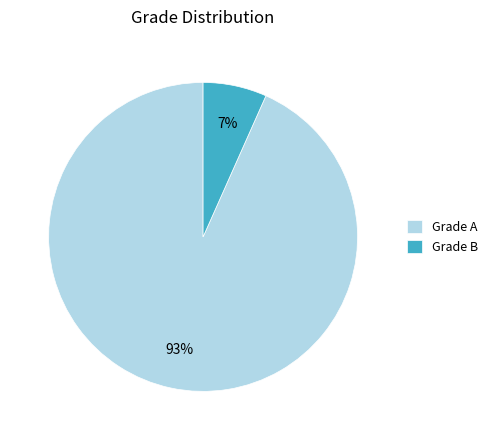

Which slice is the largest?

Grade A